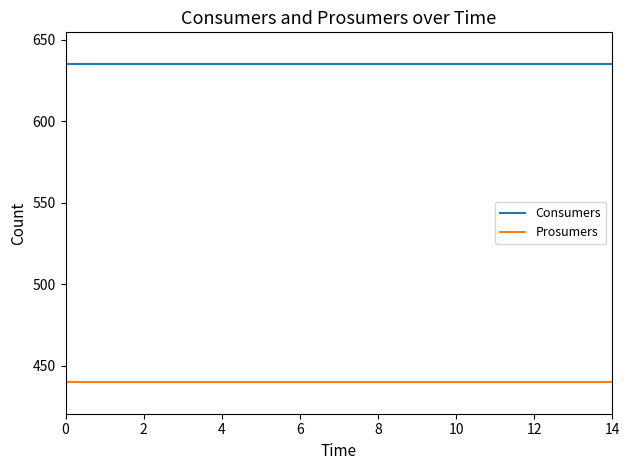

Which series has the largest total across all categories?

Consumers